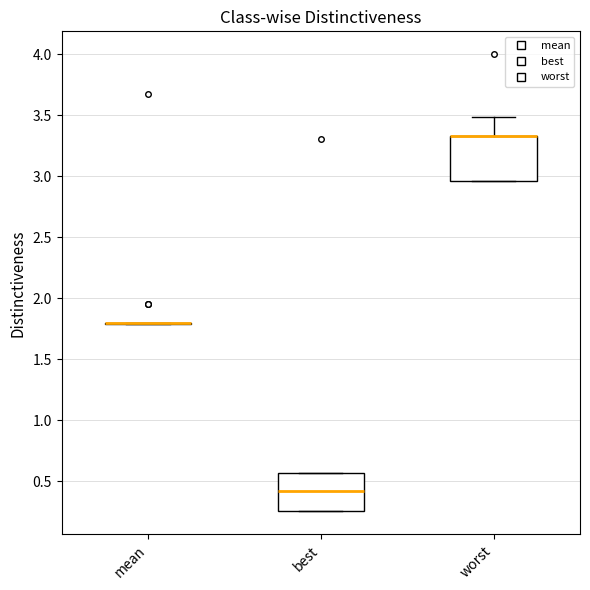

Reading left to right, read every box against the y-axis: the position of its median line, the range the box covers, and the ends of its whiskers. The values are not printed on the chart, so give them approximately, as read against the axis.

mean: box collapsed to a line at 1.80, whiskers 1.80 to 1.80
best: median 0.40, box 0.25 to 0.55, whiskers 0.25 to 0.55
worst: median 3.35 (drawn on the box's upper edge), box 2.95 to 3.35, whiskers 2.95 to 3.50